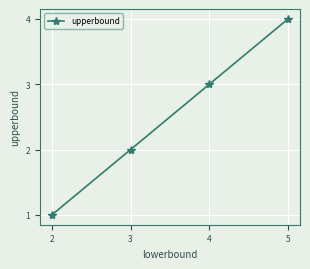

Count the number of categories in the chart.

4